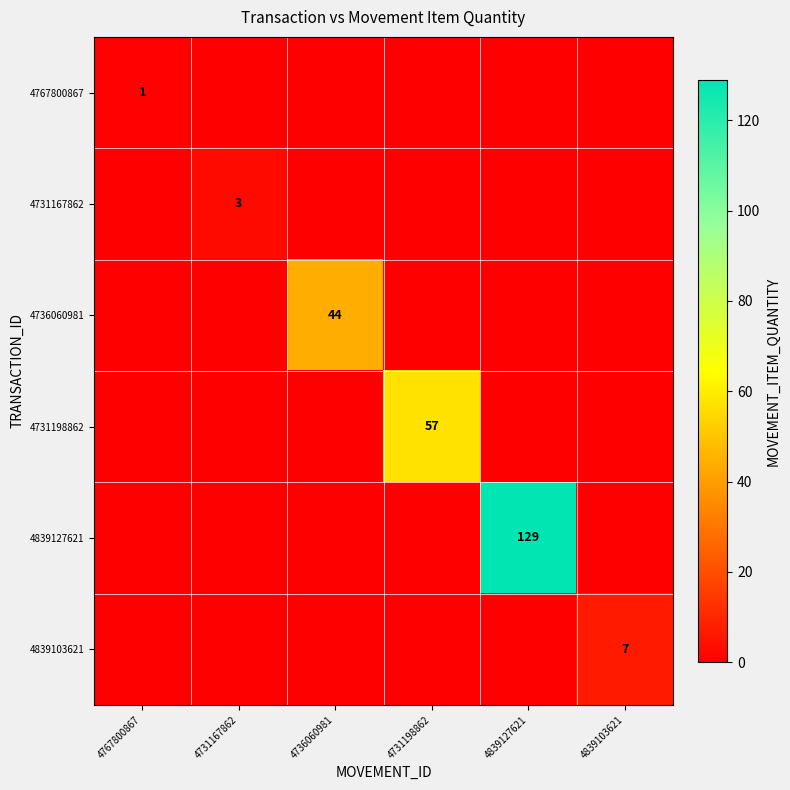

The 4767800867 series shows 2 at 4767800867. True or false?

False